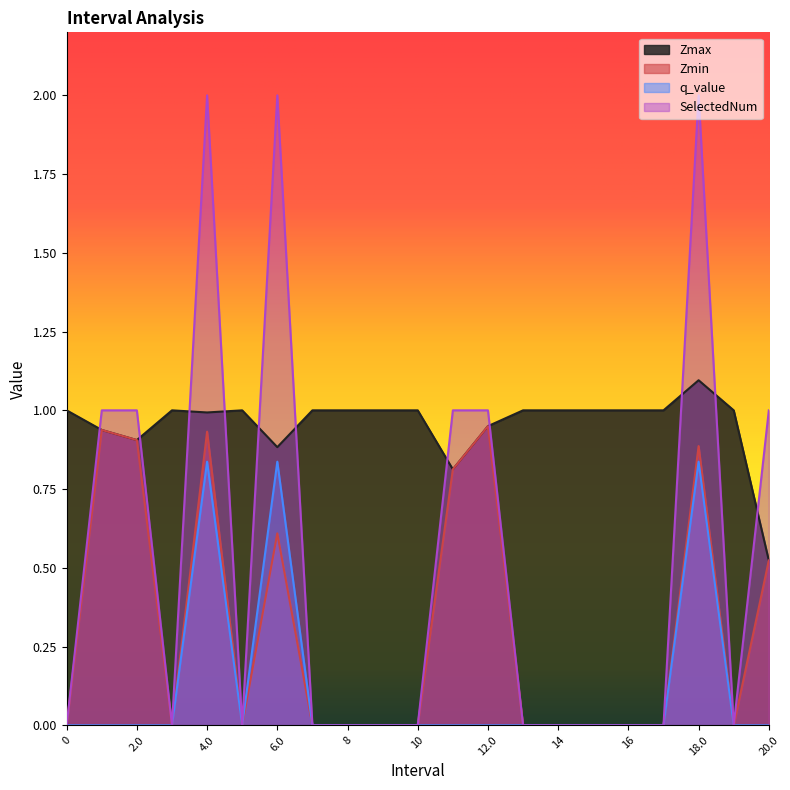

Reading left to right, extract all data points from this chart.

Zmax: 1.0	0.9	0.9	1.0	1.0	1.0	0.9	1.0	1.0	1.0	1.0	0.8	0.9	1.0	1.0	1.0	1.0	1.0	1.1	1.0	0.5
Zmin: 0.0	0.9	0.9	0.0	0.9	0.0	0.6	0.0	0.0	0.0	0.0	0.8	0.9	0.0	0.0	0.0	0.0	0.0	0.9	0.0	0.5
q_value: 0.0	-0.0	-0.0	0.0	0.8	0.0	0.8	0.0	0.0	0.0	0.0	-0.0	-0.0	0.0	0.0	0.0	0.0	0.0	0.8	0.0	-0.0
SelectedNum: 0.0	1.0	1.0	0.0	2.0	0.0	2.0	0.0	0.0	0.0	0.0	1.0	1.0	0.0	0.0	0.0	0.0	0.0	2.0	0.0	1.0